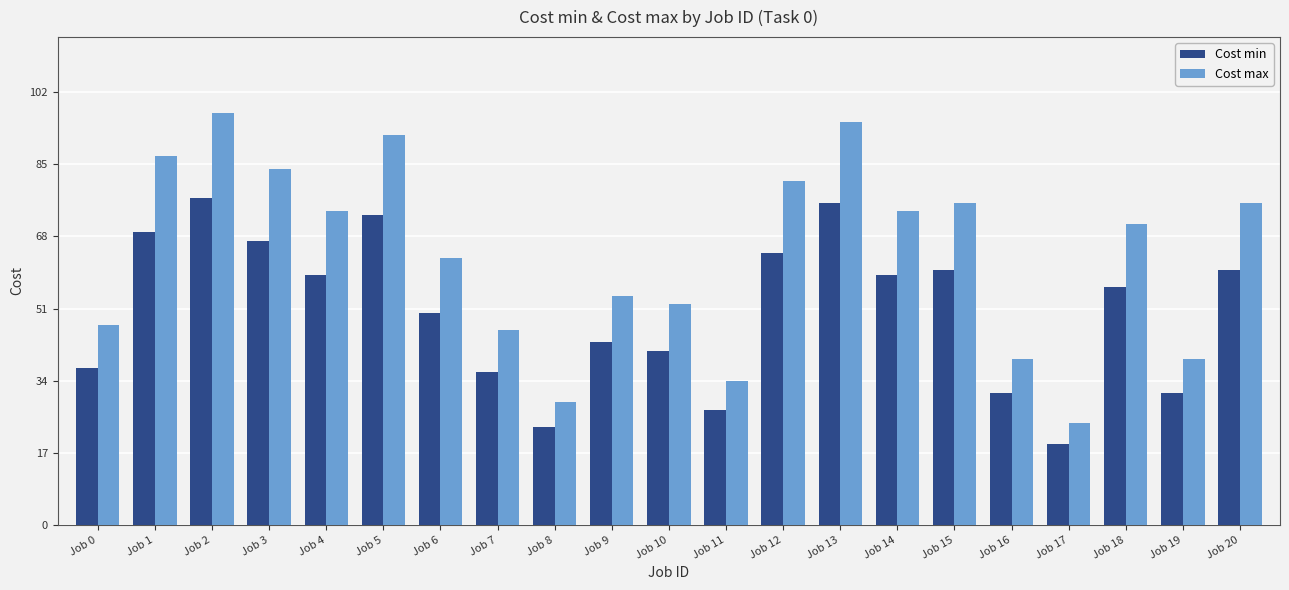

What are all the series names shown in the legend?

Cost min, Cost max